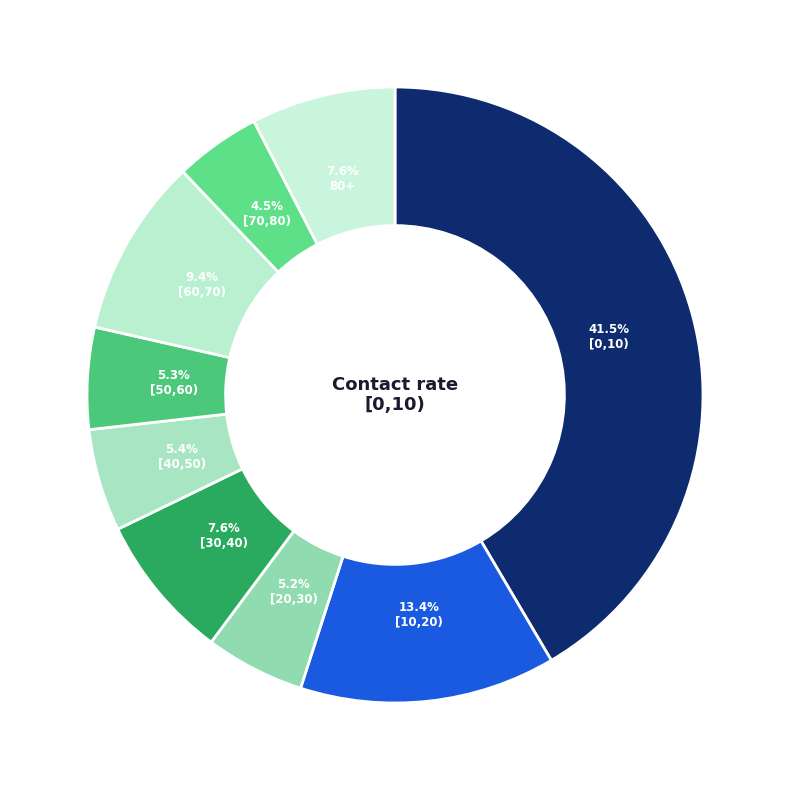

To the nearest percent, what is the difference between the [0,10) and [10,20) slice percentages?

28%